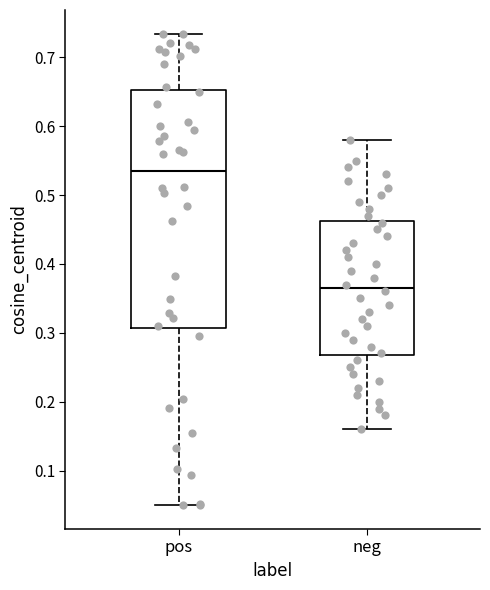

Where is the upper edge of the box for neg on the y-axis? The values are not printed on the chart, so give them approximately, as read against the axis.

0.46